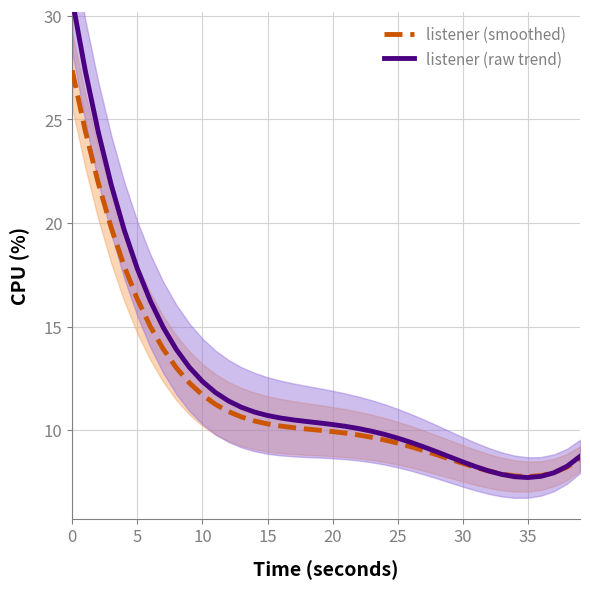

What is the sum of all listener (raw trend) values?

486.9